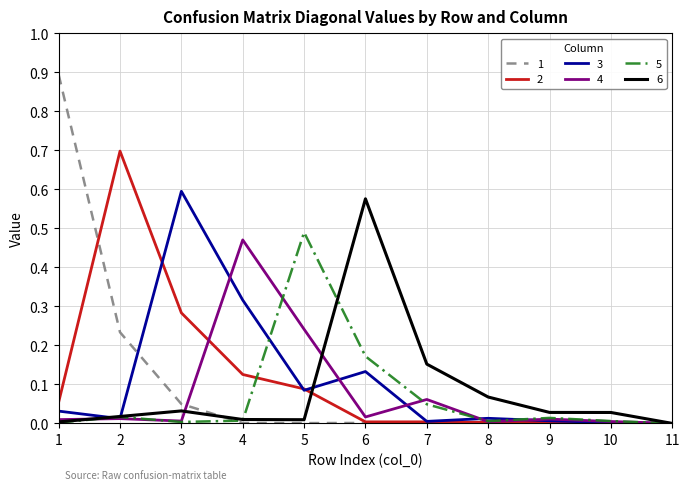

What is the total value across all series at 6?

0.9